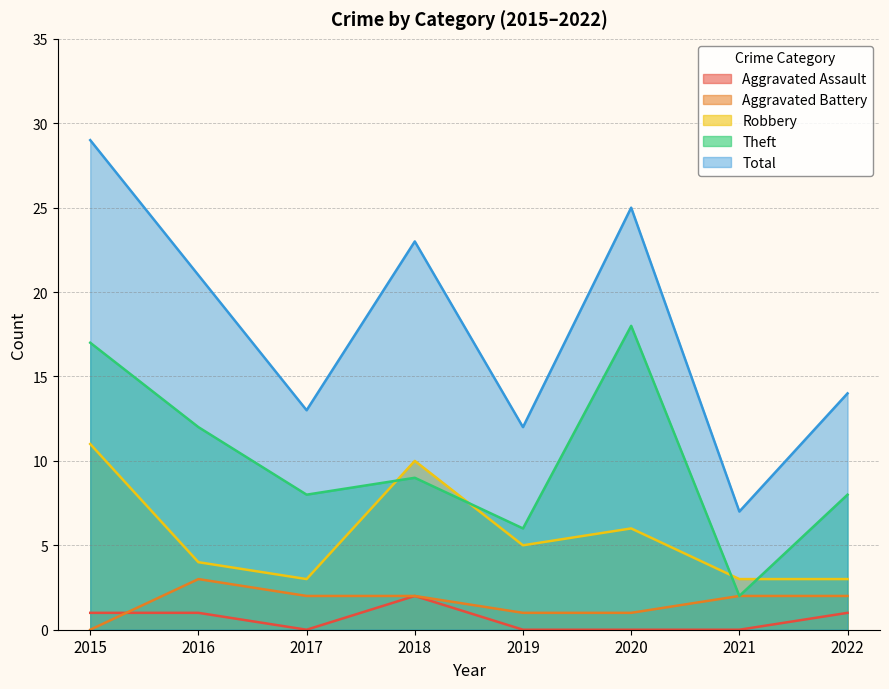

Is it true that Aggravated Battery equals 0 at 2015?

True